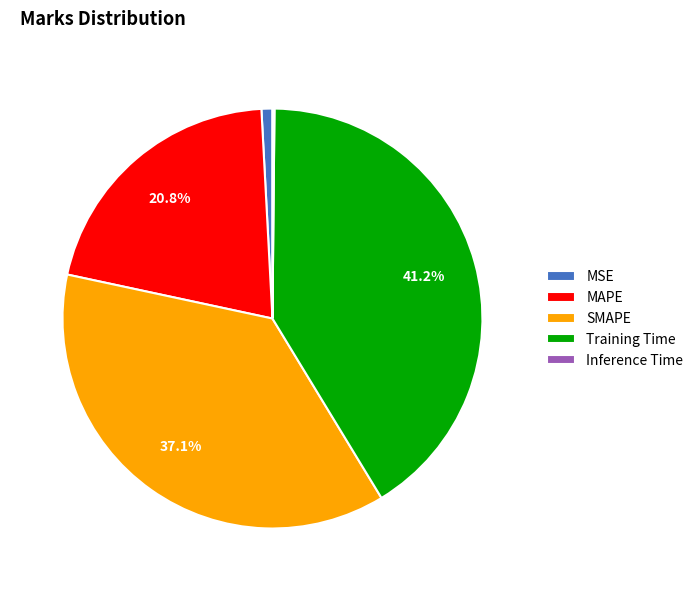

Which has a higher value, Training Time or MSE?

Training Time